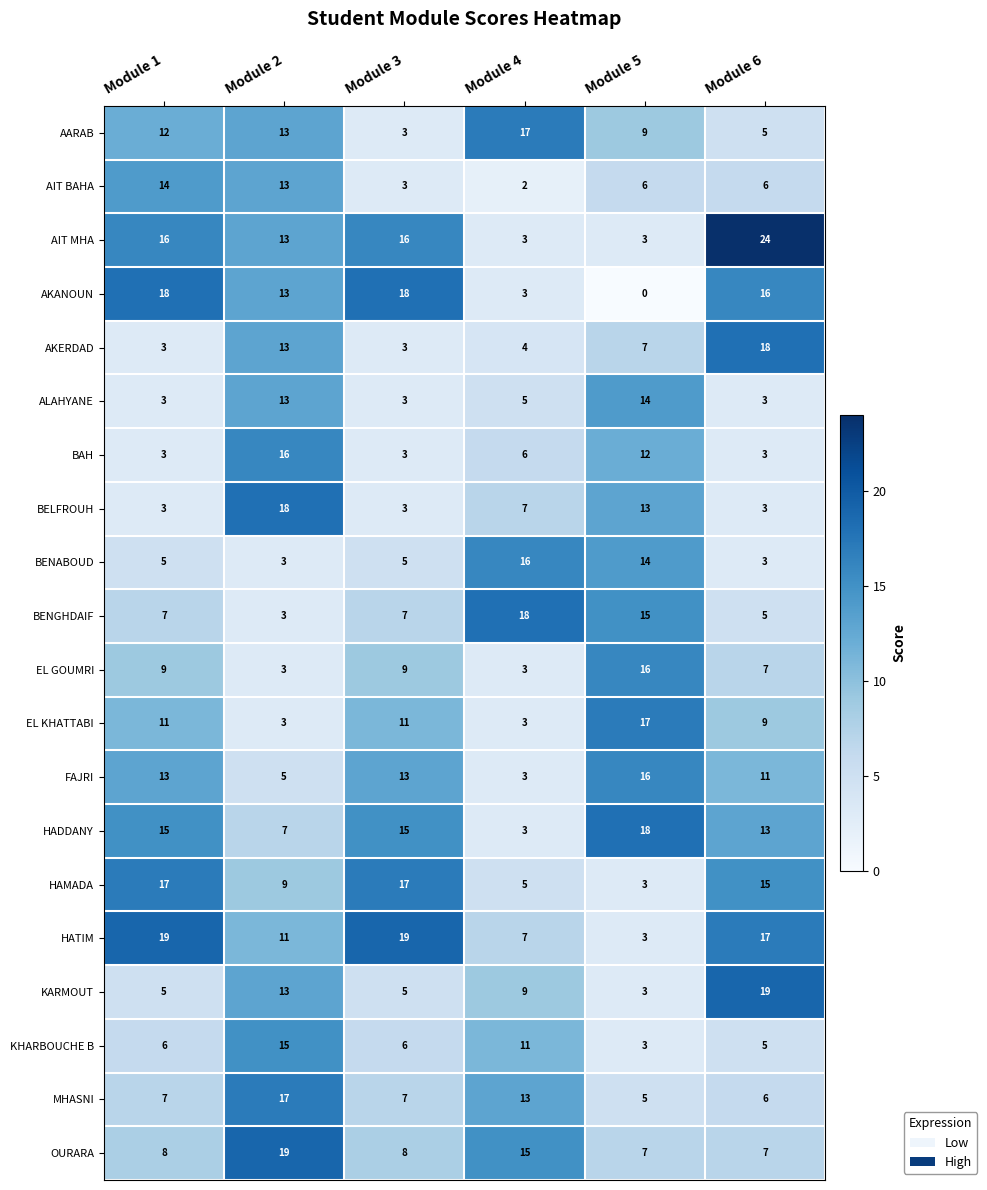

What is the difference between the maximum and second lowest values in the AIT BAHA series?

11